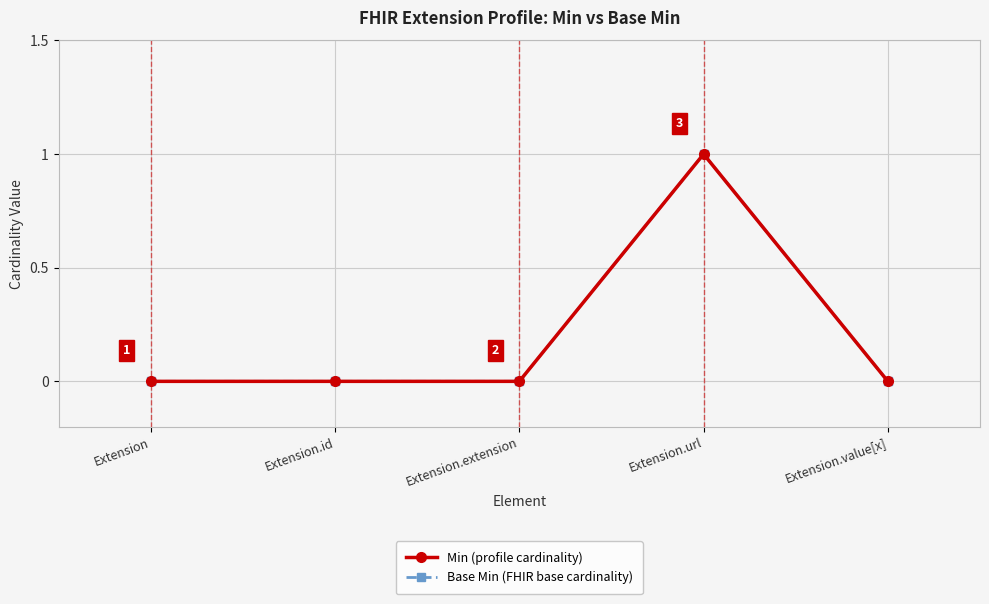

Does the chart display data point markers on the line(s)?

Yes